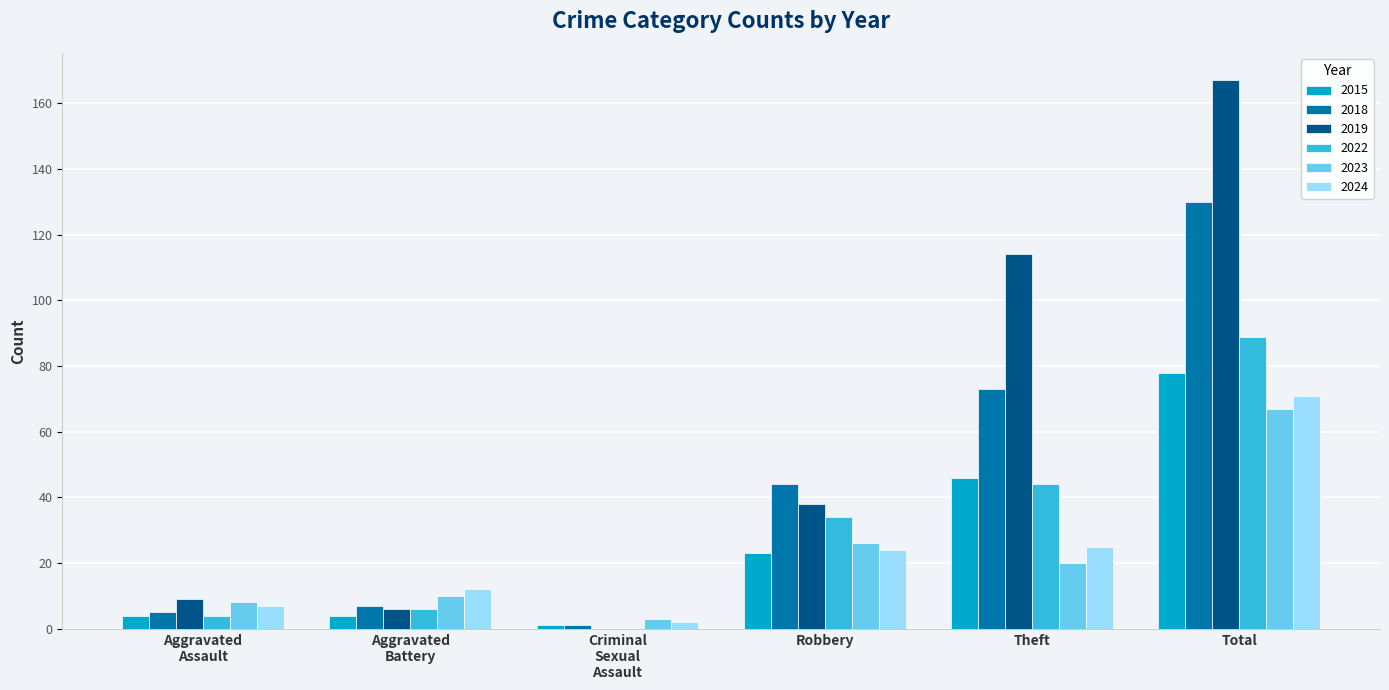

How many series are shown in this chart?

6